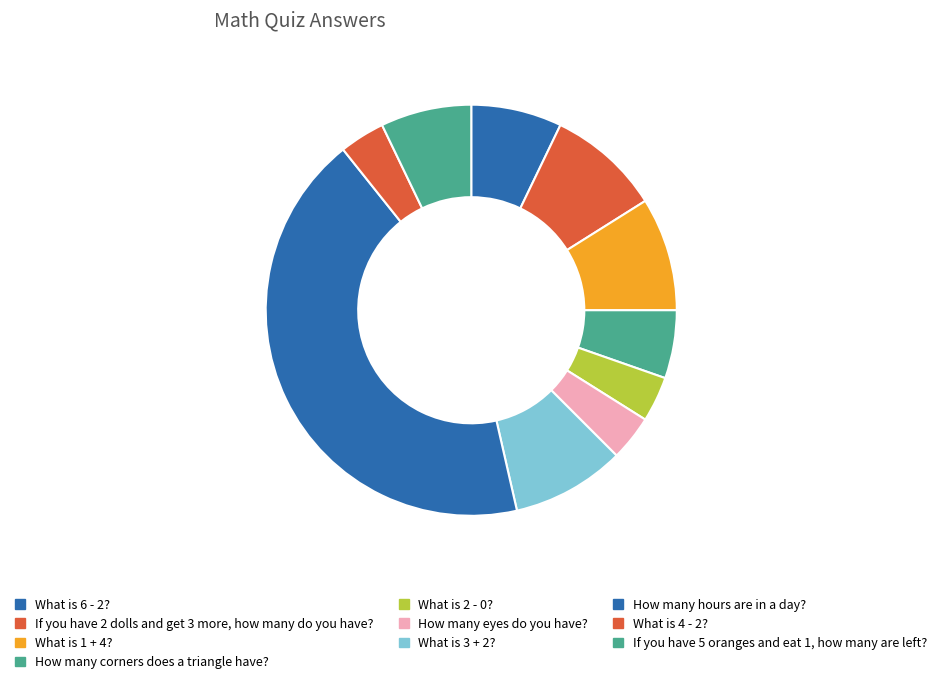

Is it true that What is 4 - 2? is 14% of the pie?

False